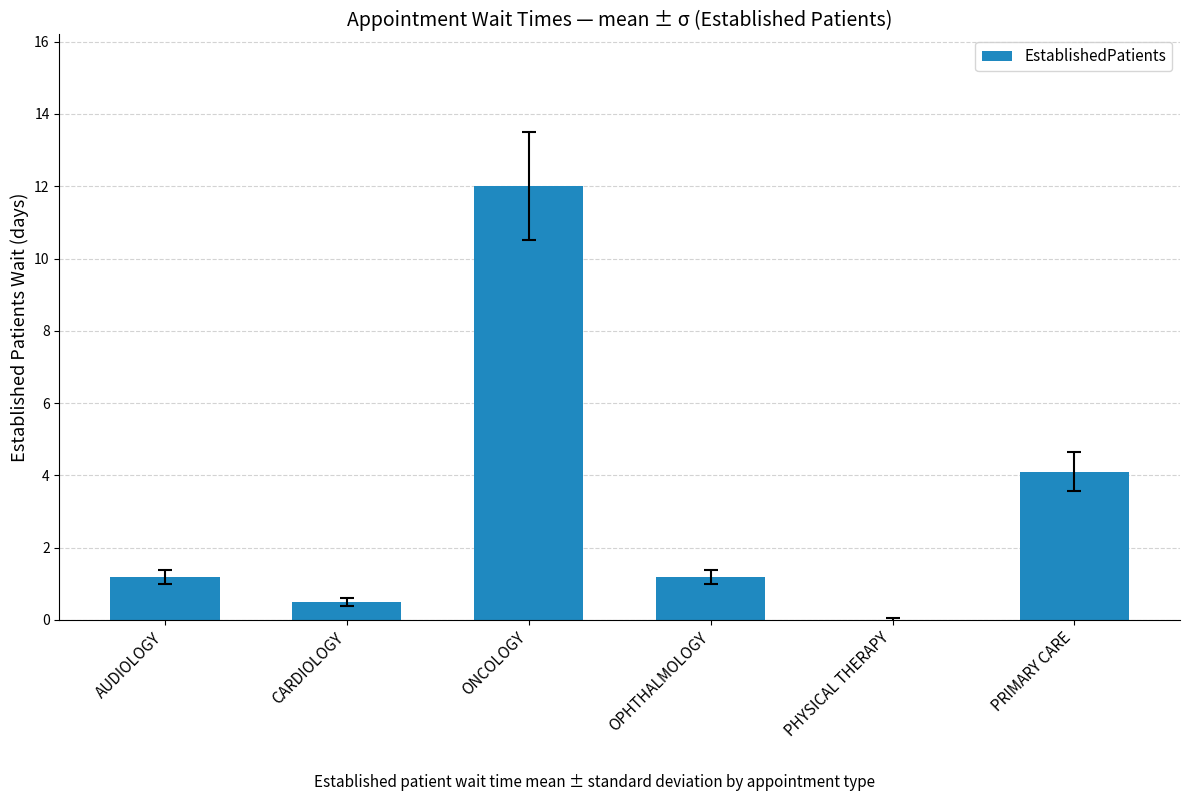

Approximately how many times larger is the value at PRIMARY CARE compared to OPHTHALMOLOGY?

3.4